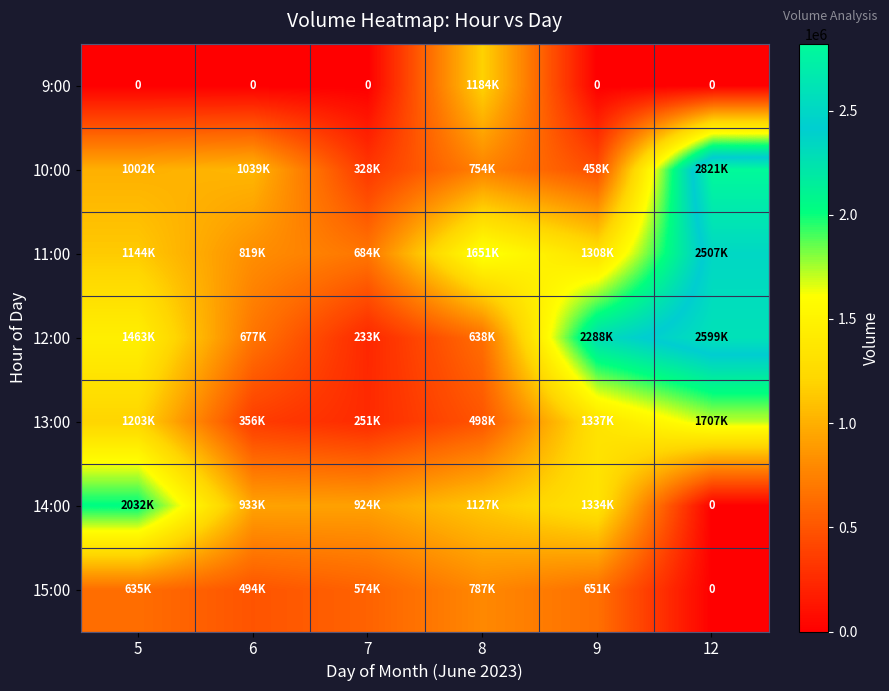

What is the difference between the maximum and minimum values in the 10:00 series?

2492314